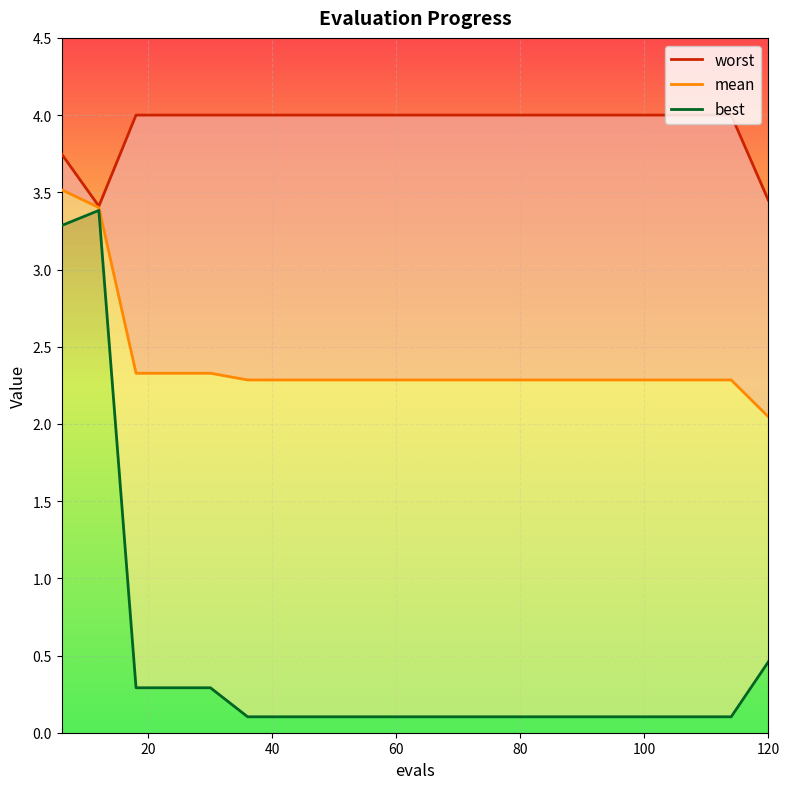

Reading right to left, what are all the values shown in this chart?

worst: 3.4	4.0	4.0	4.0	4.0	4.0	4.0	4.0	4.0	4.0	4.0	4.0	4.0	4.0	4.0	4.0	4.0	4.0	3.4	3.7
mean: 2.0	2.3	2.3	2.3	2.3	2.3	2.3	2.3	2.3	2.3	2.3	2.3	2.3	2.3	2.3	2.3	2.3	2.3	3.4	3.5
best: 0.5	0.1	0.1	0.1	0.1	0.1	0.1	0.1	0.1	0.1	0.1	0.1	0.1	0.1	0.1	0.3	0.3	0.3	3.4	3.3